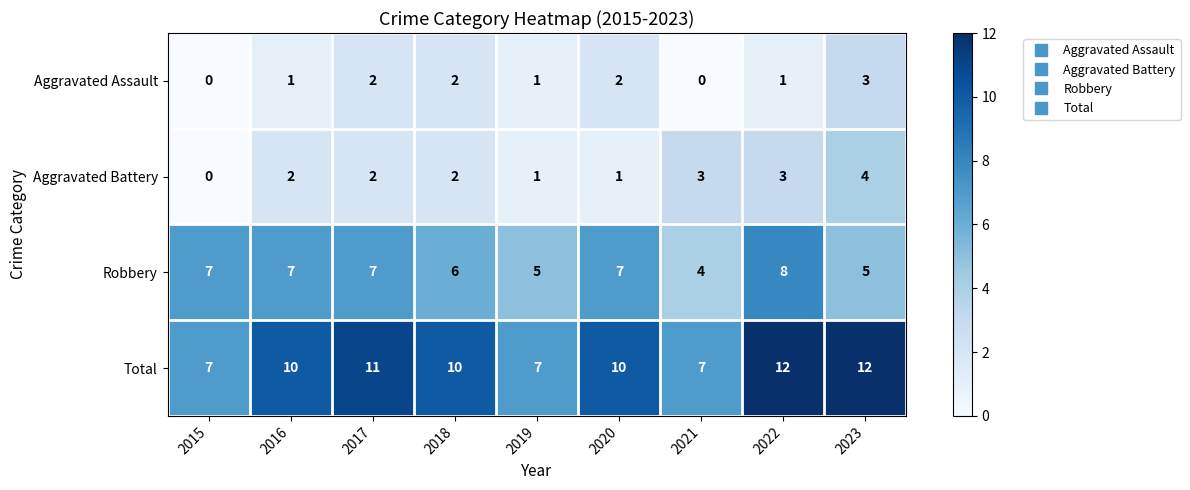

What is the total value across all series at 2023?

24